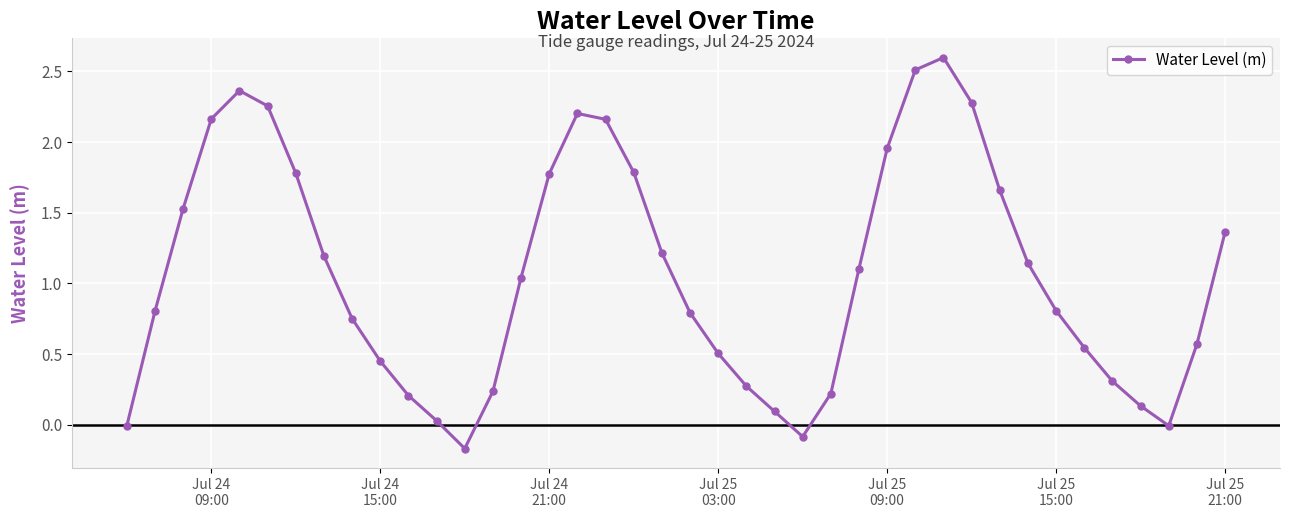

How many points are higher than both their immediate neighbors (excluding endpoints)?

3